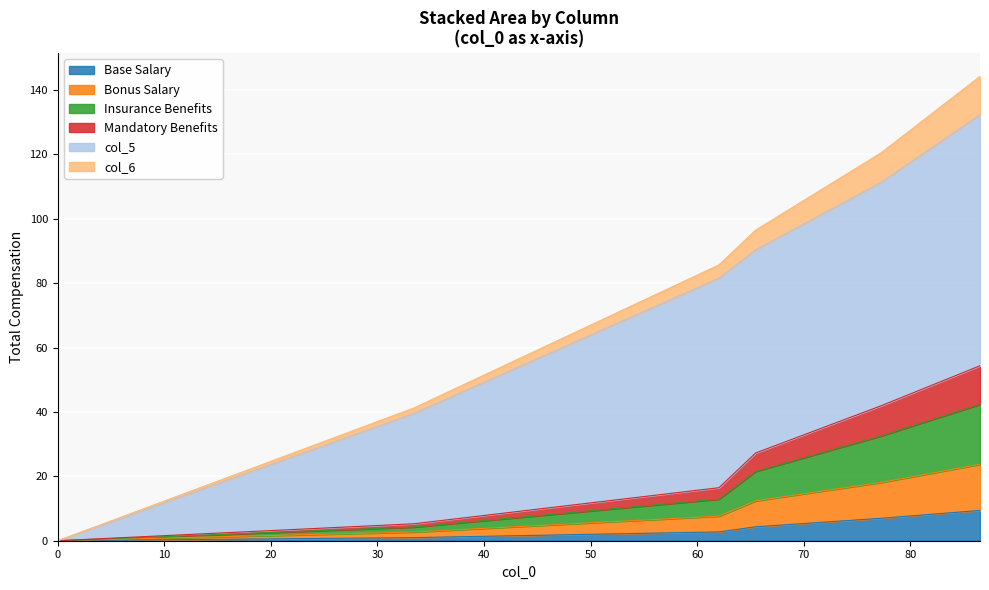

What is the average value of the col_1 series?

4.1